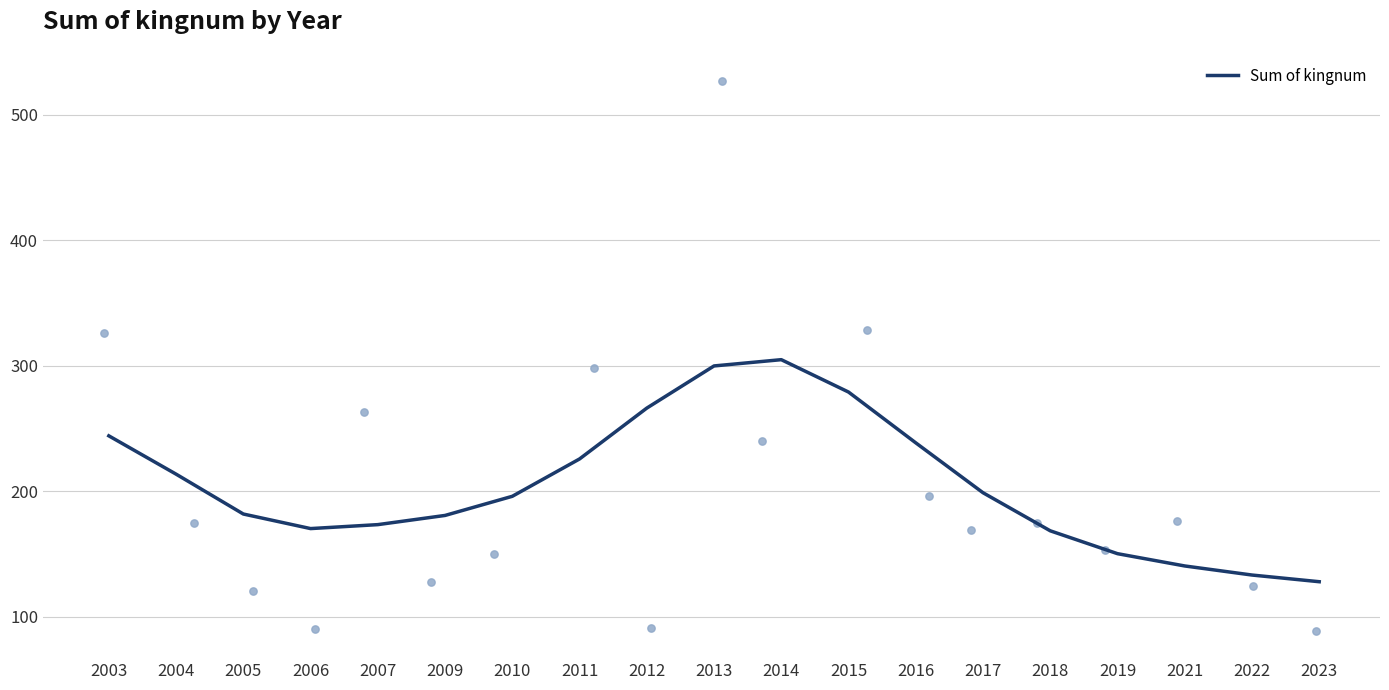

Approximately how many times larger is the value at 2011 compared to 2015?

0.8